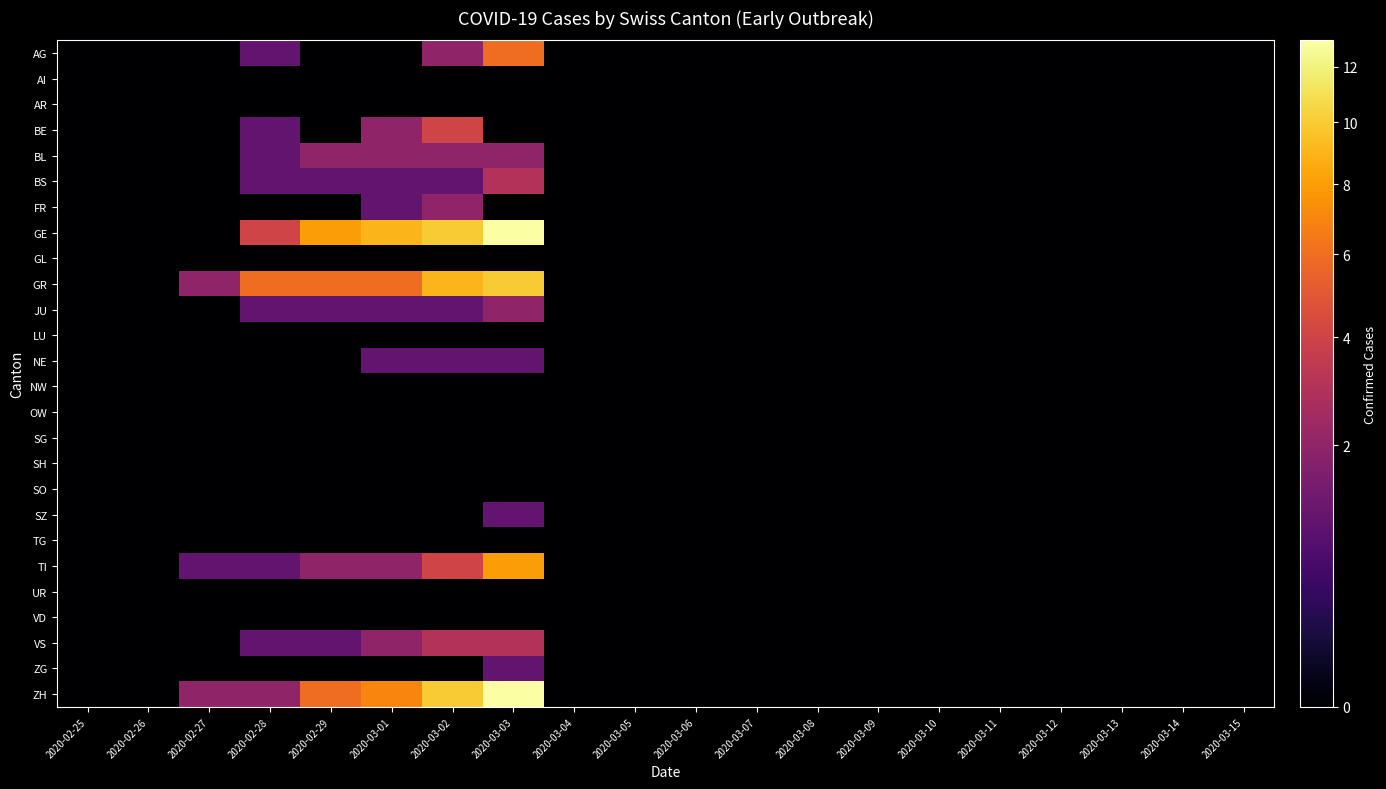

Reading left to right, transcribe all the data shown in this chart.

AG: 2020-02-25=0	2020-02-26=0	2020-02-27=0	2020-02-28=1	2020-02-29=0	2020-03-01=0	2020-03-02=2	2020-03-03=6	2020-03-04=0	2020-03-05=0	2020-03-06=0	2020-03-07=0	2020-03-08=0	2020-03-09=0	2020-03-10=0	2020-03-11=0	2020-03-12=0	2020-03-13=0	2020-03-14=0	2020-03-15=0
AI: 2020-02-25=0	2020-02-26=0	2020-02-27=0	2020-02-28=0	2020-02-29=0	2020-03-01=0	2020-03-02=0	2020-03-03=0	2020-03-04=0	2020-03-05=0	2020-03-06=0	2020-03-07=0	2020-03-08=0	2020-03-09=0	2020-03-10=0	2020-03-11=0	2020-03-12=0	2020-03-13=0	2020-03-14=0	2020-03-15=0
AR: 2020-02-25=0	2020-02-26=0	2020-02-27=0	2020-02-28=0	2020-02-29=0	2020-03-01=0	2020-03-02=0	2020-03-03=0	2020-03-04=0	2020-03-05=0	2020-03-06=0	2020-03-07=0	2020-03-08=0	2020-03-09=0	2020-03-10=0	2020-03-11=0	2020-03-12=0	2020-03-13=0	2020-03-14=0	2020-03-15=0
BE: 2020-02-25=0	2020-02-26=0	2020-02-27=0	2020-02-28=1	2020-02-29=0	2020-03-01=2	2020-03-02=4	2020-03-03=0	2020-03-04=0	2020-03-05=0	2020-03-06=0	2020-03-07=0	2020-03-08=0	2020-03-09=0	2020-03-10=0	2020-03-11=0	2020-03-12=0	2020-03-13=0	2020-03-14=0	2020-03-15=0
BL: 2020-02-25=0	2020-02-26=0	2020-02-27=0	2020-02-28=1	2020-02-29=2	2020-03-01=2	2020-03-02=2	2020-03-03=2	2020-03-04=0	2020-03-05=0	2020-03-06=0	2020-03-07=0	2020-03-08=0	2020-03-09=0	2020-03-10=0	2020-03-11=0	2020-03-12=0	2020-03-13=0	2020-03-14=0	2020-03-15=0
BS: 2020-02-25=0	2020-02-26=0	2020-02-27=0	2020-02-28=1	2020-02-29=1	2020-03-01=1	2020-03-02=1	2020-03-03=3	2020-03-04=0	2020-03-05=0	2020-03-06=0	2020-03-07=0	2020-03-08=0	2020-03-09=0	2020-03-10=0	2020-03-11=0	2020-03-12=0	2020-03-13=0	2020-03-14=0	2020-03-15=0
FR: 2020-02-25=0	2020-02-26=0	2020-02-27=0	2020-02-28=0	2020-02-29=0	2020-03-01=1	2020-03-02=2	2020-03-03=0	2020-03-04=0	2020-03-05=0	2020-03-06=0	2020-03-07=0	2020-03-08=0	2020-03-09=0	2020-03-10=0	2020-03-11=0	2020-03-12=0	2020-03-13=0	2020-03-14=0	2020-03-15=0
GE: 2020-02-25=0	2020-02-26=0	2020-02-27=0	2020-02-28=4	2020-02-29=8	2020-03-01=9	2020-03-02=10	2020-03-03=13	2020-03-04=0	2020-03-05=0	2020-03-06=0	2020-03-07=0	2020-03-08=0	2020-03-09=0	2020-03-10=0	2020-03-11=0	2020-03-12=0	2020-03-13=0	2020-03-14=0	2020-03-15=0
GL: 2020-02-25=0	2020-02-26=0	2020-02-27=0	2020-02-28=0	2020-02-29=0	2020-03-01=0	2020-03-02=0	2020-03-03=0	2020-03-04=0	2020-03-05=0	2020-03-06=0	2020-03-07=0	2020-03-08=0	2020-03-09=0	2020-03-10=0	2020-03-11=0	2020-03-12=0	2020-03-13=0	2020-03-14=0	2020-03-15=0
GR: 2020-02-25=0	2020-02-26=0	2020-02-27=2	2020-02-28=6	2020-02-29=6	2020-03-01=6	2020-03-02=9	2020-03-03=10	2020-03-04=0	2020-03-05=0	2020-03-06=0	2020-03-07=0	2020-03-08=0	2020-03-09=0	2020-03-10=0	2020-03-11=0	2020-03-12=0	2020-03-13=0	2020-03-14=0	2020-03-15=0
JU: 2020-02-25=0	2020-02-26=0	2020-02-27=0	2020-02-28=1	2020-02-29=1	2020-03-01=1	2020-03-02=1	2020-03-03=2	2020-03-04=0	2020-03-05=0	2020-03-06=0	2020-03-07=0	2020-03-08=0	2020-03-09=0	2020-03-10=0	2020-03-11=0	2020-03-12=0	2020-03-13=0	2020-03-14=0	2020-03-15=0
LU: 2020-02-25=0	2020-02-26=0	2020-02-27=0	2020-02-28=0	2020-02-29=0	2020-03-01=0	2020-03-02=0	2020-03-03=0	2020-03-04=0	2020-03-05=0	2020-03-06=0	2020-03-07=0	2020-03-08=0	2020-03-09=0	2020-03-10=0	2020-03-11=0	2020-03-12=0	2020-03-13=0	2020-03-14=0	2020-03-15=0
NE: 2020-02-25=0	2020-02-26=0	2020-02-27=0	2020-02-28=0	2020-02-29=0	2020-03-01=1	2020-03-02=1	2020-03-03=1	2020-03-04=0	2020-03-05=0	2020-03-06=0	2020-03-07=0	2020-03-08=0	2020-03-09=0	2020-03-10=0	2020-03-11=0	2020-03-12=0	2020-03-13=0	2020-03-14=0	2020-03-15=0
NW: 2020-02-25=0	2020-02-26=0	2020-02-27=0	2020-02-28=0	2020-02-29=0	2020-03-01=0	2020-03-02=0	2020-03-03=0	2020-03-04=0	2020-03-05=0	2020-03-06=0	2020-03-07=0	2020-03-08=0	2020-03-09=0	2020-03-10=0	2020-03-11=0	2020-03-12=0	2020-03-13=0	2020-03-14=0	2020-03-15=0
OW: 2020-02-25=0	2020-02-26=0	2020-02-27=0	2020-02-28=0	2020-02-29=0	2020-03-01=0	2020-03-02=0	2020-03-03=0	2020-03-04=0	2020-03-05=0	2020-03-06=0	2020-03-07=0	2020-03-08=0	2020-03-09=0	2020-03-10=0	2020-03-11=0	2020-03-12=0	2020-03-13=0	2020-03-14=0	2020-03-15=0
SG: 2020-02-25=0	2020-02-26=0	2020-02-27=0	2020-02-28=0	2020-02-29=0	2020-03-01=0	2020-03-02=0	2020-03-03=0	2020-03-04=0	2020-03-05=0	2020-03-06=0	2020-03-07=0	2020-03-08=0	2020-03-09=0	2020-03-10=0	2020-03-11=0	2020-03-12=0	2020-03-13=0	2020-03-14=0	2020-03-15=0
SH: 2020-02-25=0	2020-02-26=0	2020-02-27=0	2020-02-28=0	2020-02-29=0	2020-03-01=0	2020-03-02=0	2020-03-03=0	2020-03-04=0	2020-03-05=0	2020-03-06=0	2020-03-07=0	2020-03-08=0	2020-03-09=0	2020-03-10=0	2020-03-11=0	2020-03-12=0	2020-03-13=0	2020-03-14=0	2020-03-15=0
SO: 2020-02-25=0	2020-02-26=0	2020-02-27=0	2020-02-28=0	2020-02-29=0	2020-03-01=0	2020-03-02=0	2020-03-03=0	2020-03-04=0	2020-03-05=0	2020-03-06=0	2020-03-07=0	2020-03-08=0	2020-03-09=0	2020-03-10=0	2020-03-11=0	2020-03-12=0	2020-03-13=0	2020-03-14=0	2020-03-15=0
SZ: 2020-02-25=0	2020-02-26=0	2020-02-27=0	2020-02-28=0	2020-02-29=0	2020-03-01=0	2020-03-02=0	2020-03-03=1	2020-03-04=0	2020-03-05=0	2020-03-06=0	2020-03-07=0	2020-03-08=0	2020-03-09=0	2020-03-10=0	2020-03-11=0	2020-03-12=0	2020-03-13=0	2020-03-14=0	2020-03-15=0
TG: 2020-02-25=0	2020-02-26=0	2020-02-27=0	2020-02-28=0	2020-02-29=0	2020-03-01=0	2020-03-02=0	2020-03-03=0	2020-03-04=0	2020-03-05=0	2020-03-06=0	2020-03-07=0	2020-03-08=0	2020-03-09=0	2020-03-10=0	2020-03-11=0	2020-03-12=0	2020-03-13=0	2020-03-14=0	2020-03-15=0
TI: 2020-02-25=0	2020-02-26=0	2020-02-27=1	2020-02-28=1	2020-02-29=2	2020-03-01=2	2020-03-02=4	2020-03-03=8	2020-03-04=0	2020-03-05=0	2020-03-06=0	2020-03-07=0	2020-03-08=0	2020-03-09=0	2020-03-10=0	2020-03-11=0	2020-03-12=0	2020-03-13=0	2020-03-14=0	2020-03-15=0
UR: 2020-02-25=0	2020-02-26=0	2020-02-27=0	2020-02-28=0	2020-02-29=0	2020-03-01=0	2020-03-02=0	2020-03-03=0	2020-03-04=0	2020-03-05=0	2020-03-06=0	2020-03-07=0	2020-03-08=0	2020-03-09=0	2020-03-10=0	2020-03-11=0	2020-03-12=0	2020-03-13=0	2020-03-14=0	2020-03-15=0
VD: 2020-02-25=0	2020-02-26=0	2020-02-27=0	2020-02-28=0	2020-02-29=0	2020-03-01=0	2020-03-02=0	2020-03-03=0	2020-03-04=0	2020-03-05=0	2020-03-06=0	2020-03-07=0	2020-03-08=0	2020-03-09=0	2020-03-10=0	2020-03-11=0	2020-03-12=0	2020-03-13=0	2020-03-14=0	2020-03-15=0
VS: 2020-02-25=0	2020-02-26=0	2020-02-27=0	2020-02-28=1	2020-02-29=1	2020-03-01=2	2020-03-02=3	2020-03-03=3	2020-03-04=0	2020-03-05=0	2020-03-06=0	2020-03-07=0	2020-03-08=0	2020-03-09=0	2020-03-10=0	2020-03-11=0	2020-03-12=0	2020-03-13=0	2020-03-14=0	2020-03-15=0
ZG: 2020-02-25=0	2020-02-26=0	2020-02-27=0	2020-02-28=0	2020-02-29=0	2020-03-01=0	2020-03-02=0	2020-03-03=1	2020-03-04=0	2020-03-05=0	2020-03-06=0	2020-03-07=0	2020-03-08=0	2020-03-09=0	2020-03-10=0	2020-03-11=0	2020-03-12=0	2020-03-13=0	2020-03-14=0	2020-03-15=0
ZH: 2020-02-25=0	2020-02-26=0	2020-02-27=2	2020-02-28=2	2020-02-29=6	2020-03-01=7	2020-03-02=10	2020-03-03=13	2020-03-04=0	2020-03-05=0	2020-03-06=0	2020-03-07=0	2020-03-08=0	2020-03-09=0	2020-03-10=0	2020-03-11=0	2020-03-12=0	2020-03-13=0	2020-03-14=0	2020-03-15=0